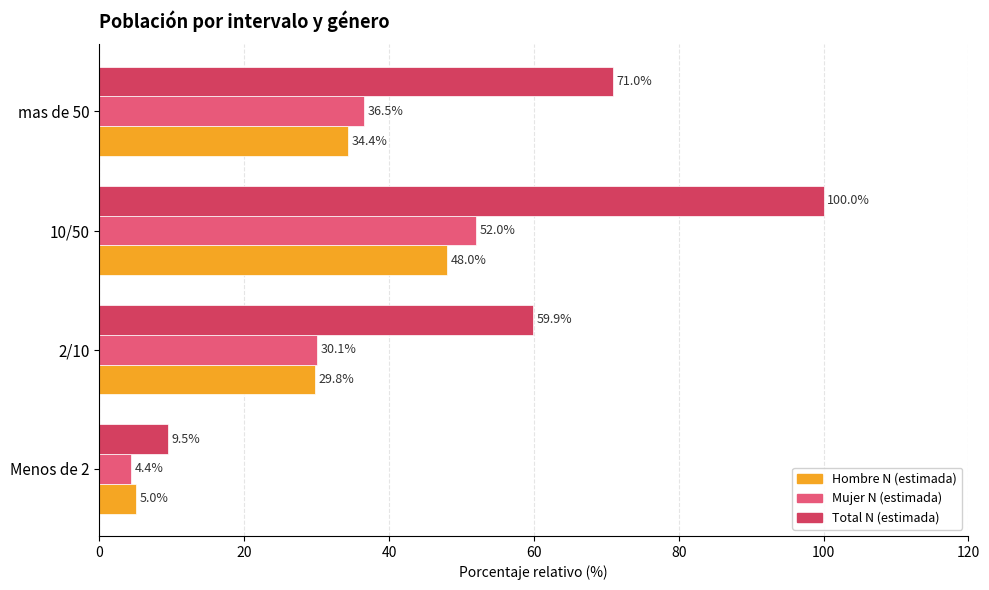

What are all the series names shown in the legend?

Hombre N (estimada), Mujer N (estimada), Total N (estimada)